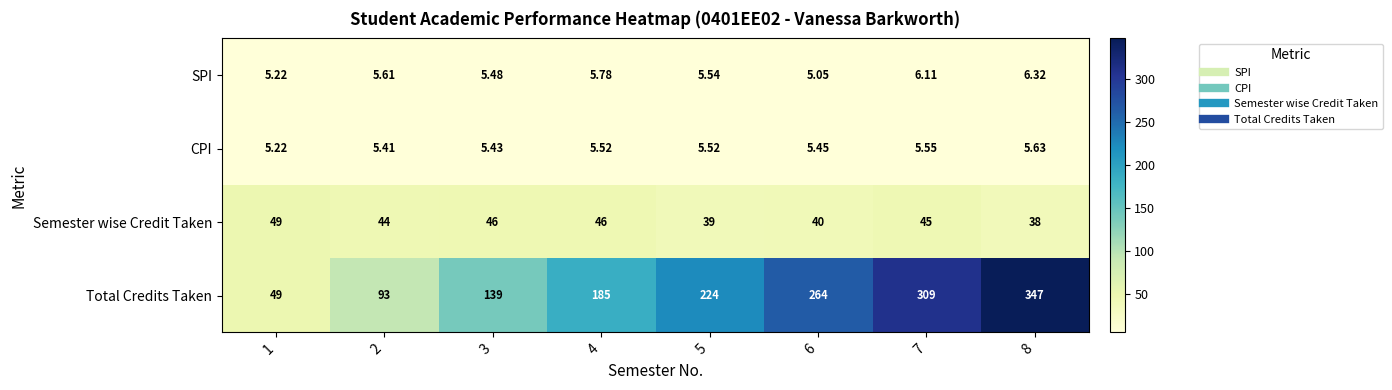

Which series has the largest total across all categories?

Total Credits Taken